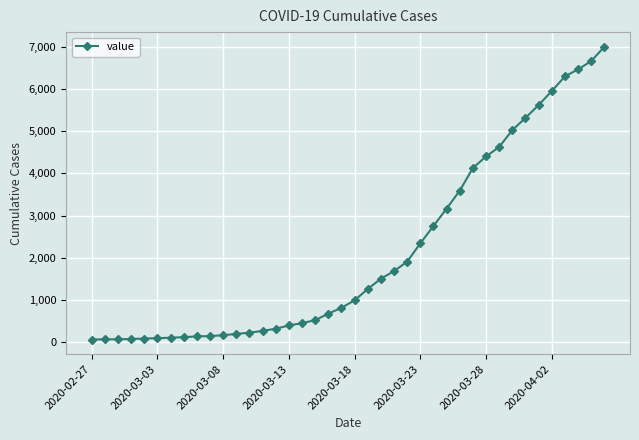

What is the difference between the second highest and minimum values?

6600